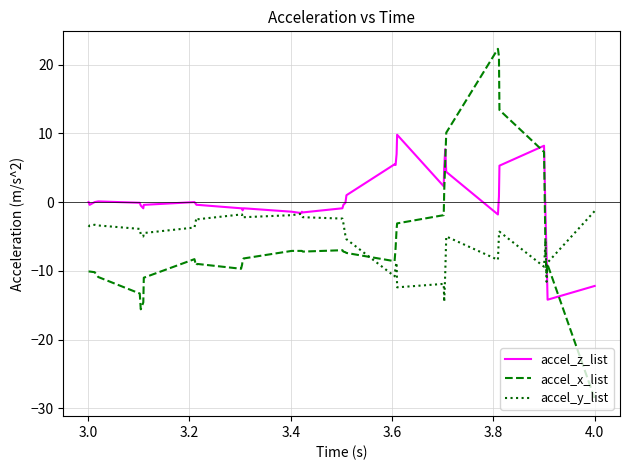

True or false: accel_z_list and accel_x_list cross at least once.

True